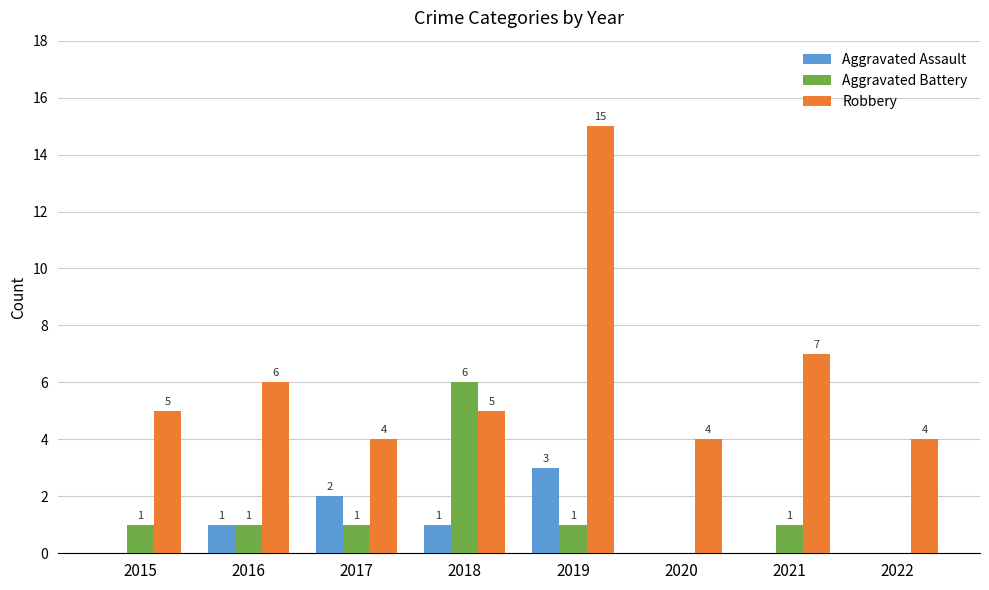

True or false: Aggravated Assault has a value of 1 at 2021.

False